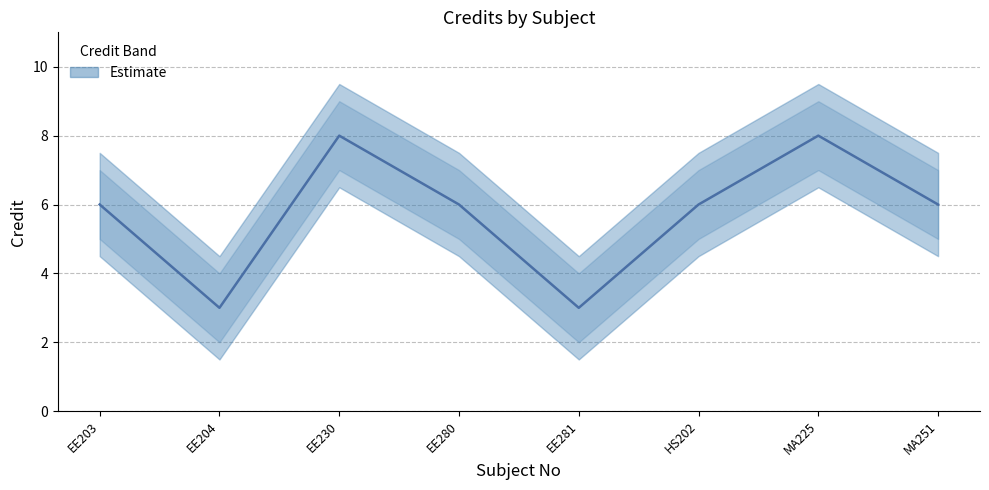

Is it true that Credit_lower equals 8 at EE280?

False